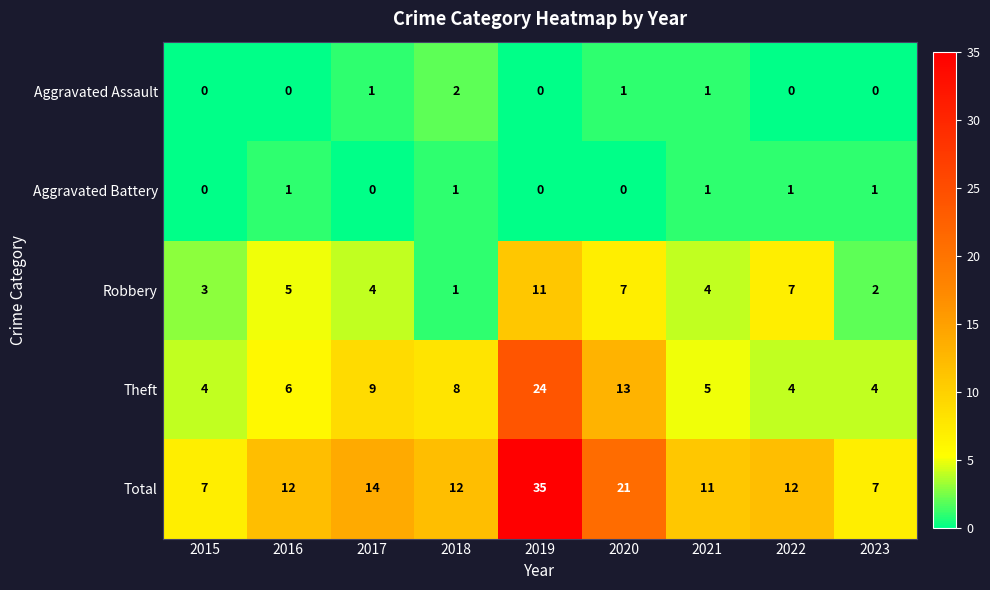

At which category does the chart reach its peak across all series?

2019